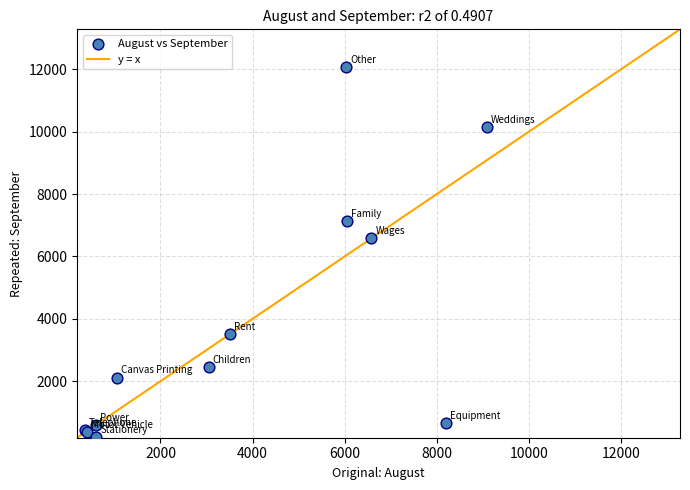

What Y value in the scatter plot is closest to 6142?

6580